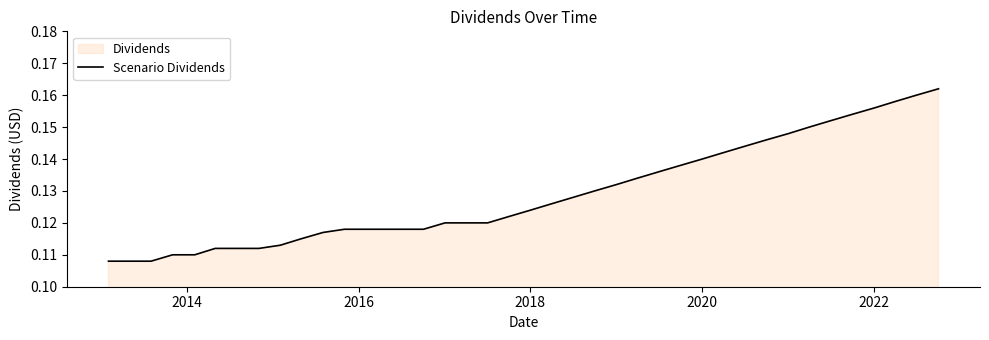

Reading left to right, list all the values displayed in this chart.

0.1	0.1	0.1	0.1	0.1	0.1	0.1	0.1	0.1	0.1	0.1	0.1	0.1	0.1	0.1	0.1	0.1	0.1	0.1	0.1	0.1	0.1	0.1	0.1	0.1	0.1	0.1	0.1	0.1	0.1	0.1	0.1	0.1	0.1	0.2	0.2	0.2	0.2	0.2	0.2